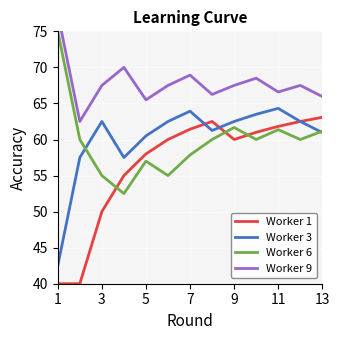

True or false: Worker 6 and Worker 1 intersect in this chart.

True